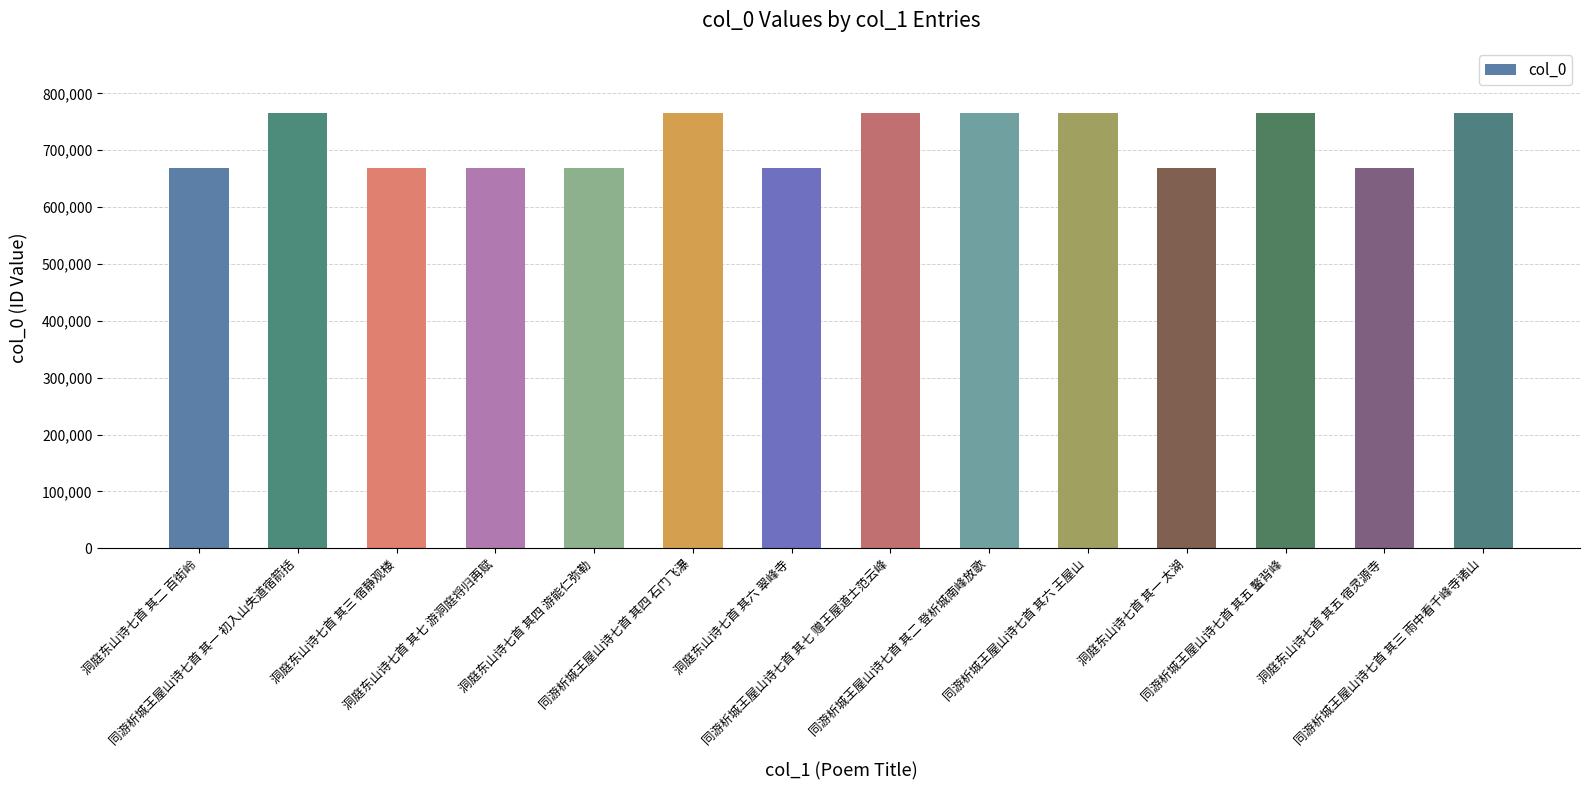

What is the sum of all values?

10033226